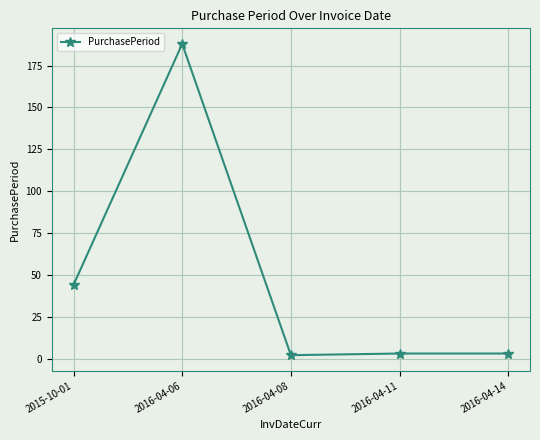

Does the chart display data point markers on the line(s)?

Yes